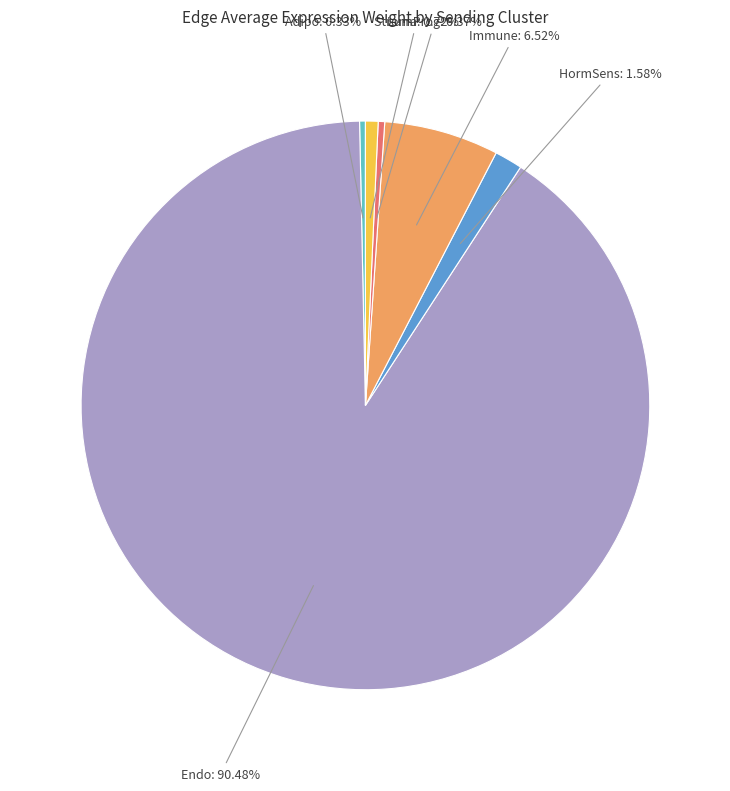

Is there a majority slice in this chart?

Yes